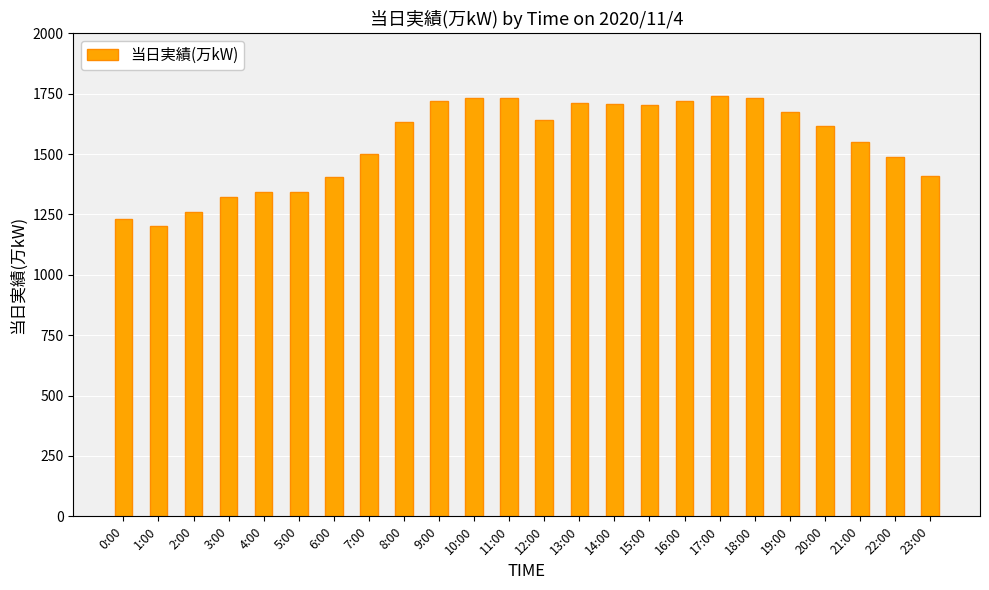

What is the smallest value displayed?

1203